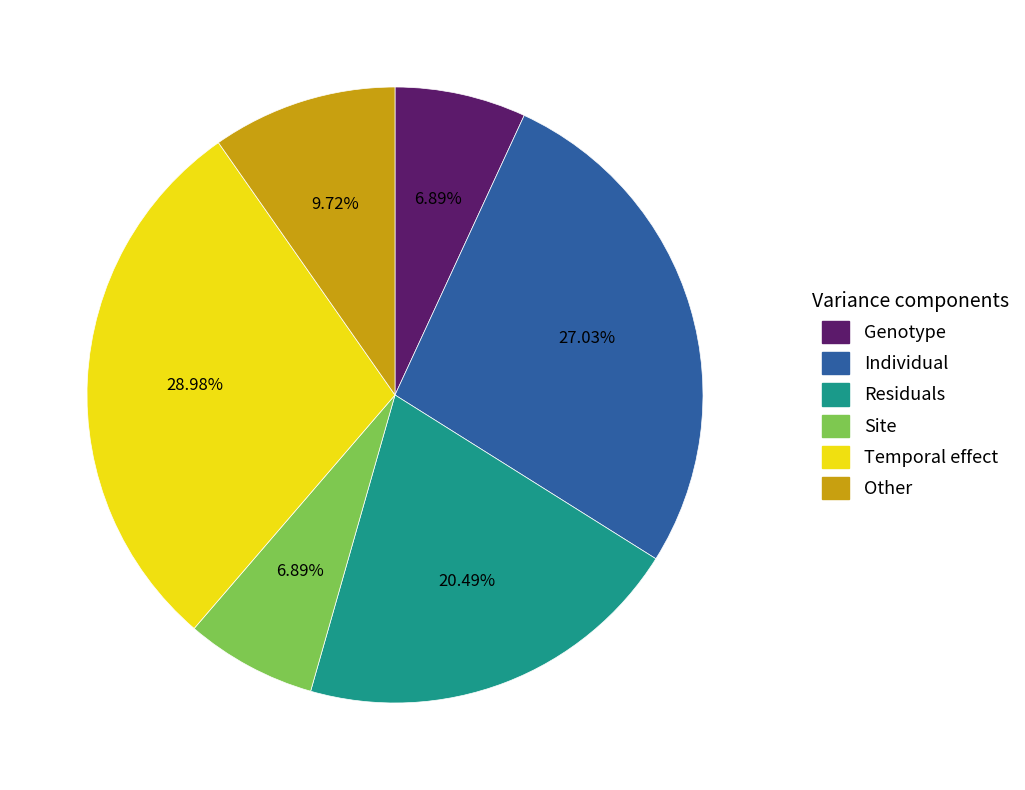

Approximately how many times larger is the value at Residuals compared to Genotype?

3.0